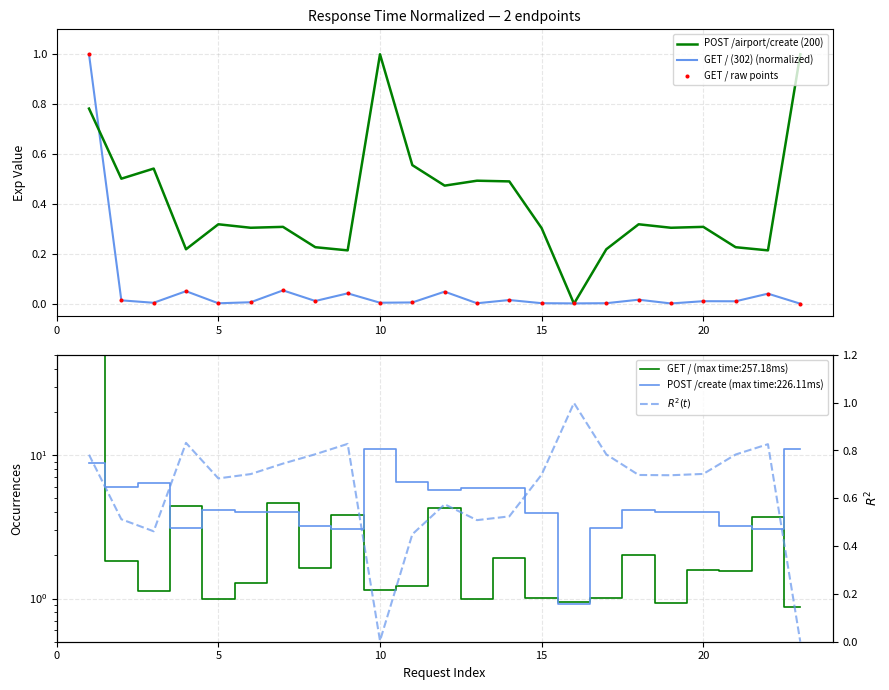

Which series has the largest Y range (max minus min)?

POST /airport/create (200)